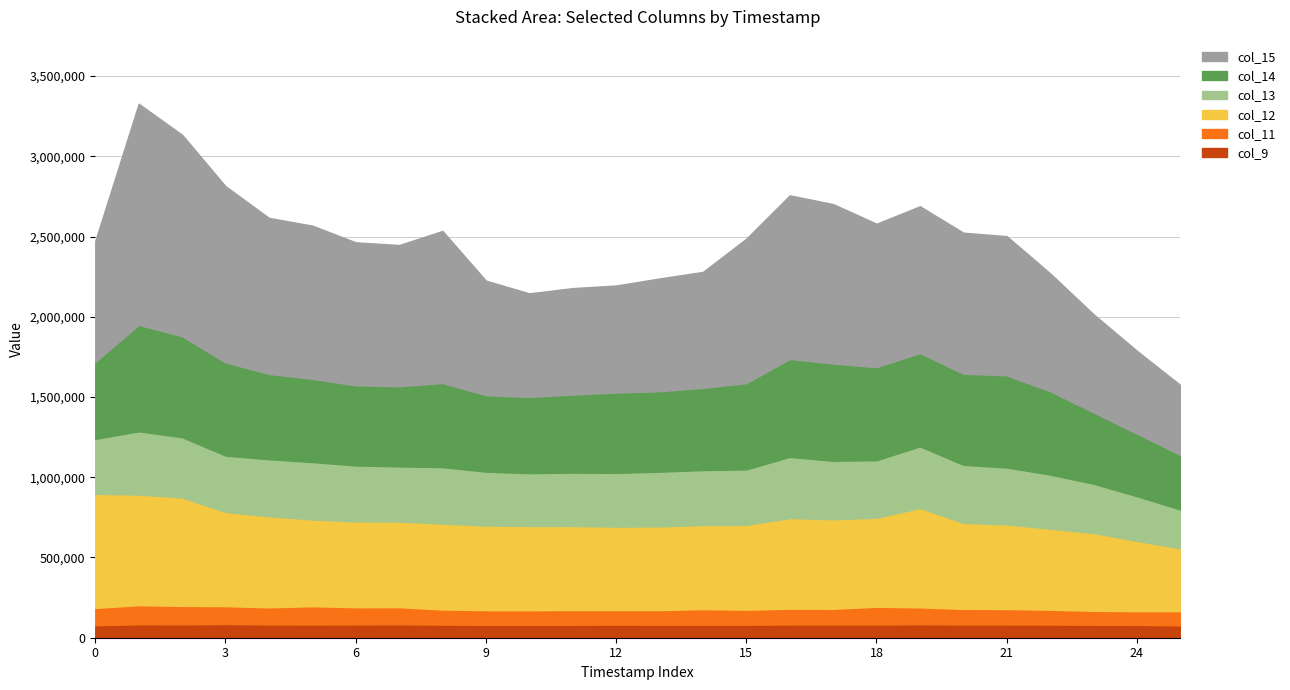

What is the total value across all series at 1702026900?

2270580